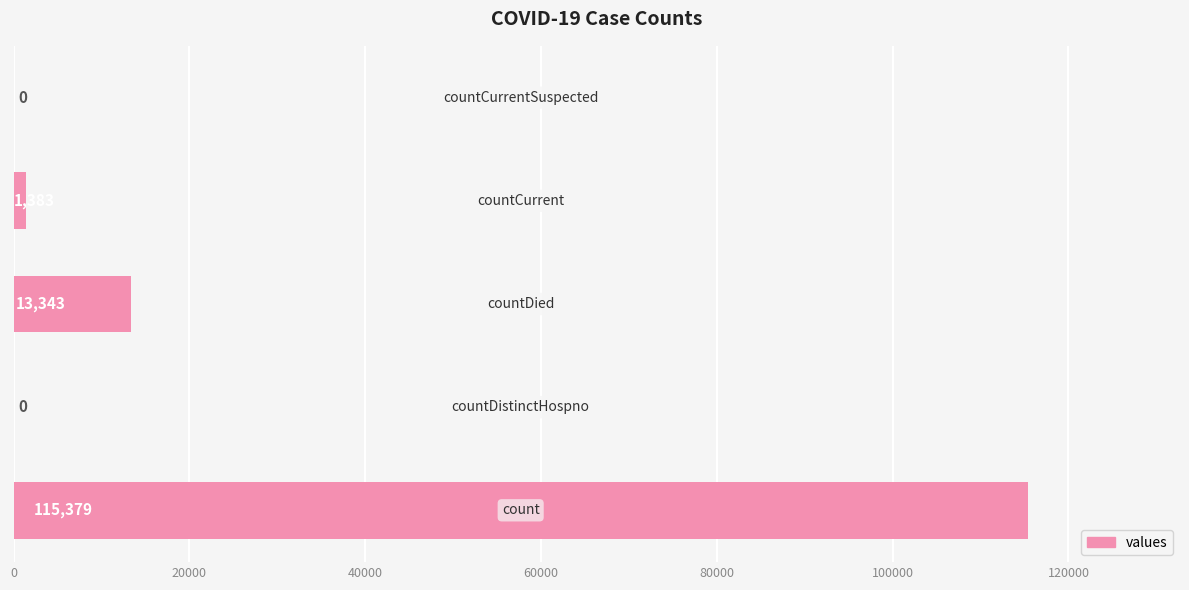

What is the sum of all values?

130105